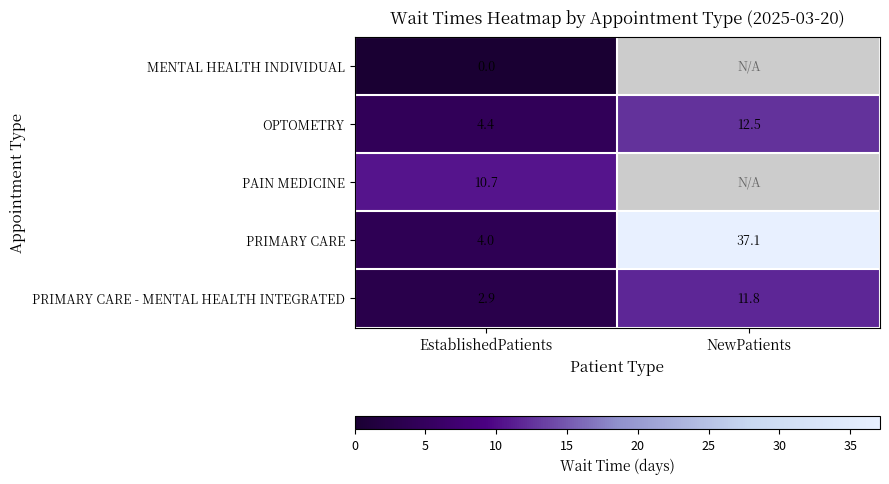

Read the OPTOMETRY value at NewPatients.

12.5